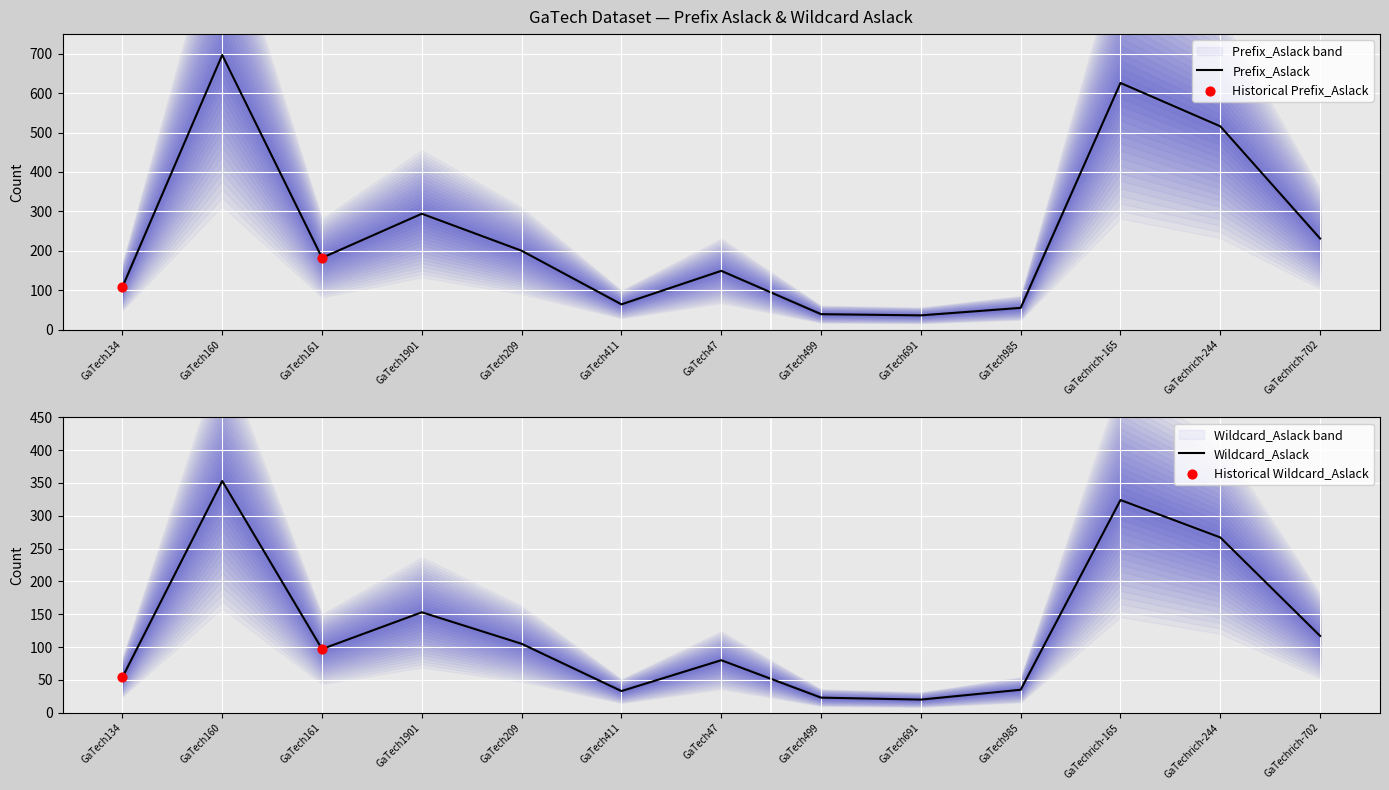

What are all the series names shown in the legend?

Prefix_Aslack, Wildcard_Aslack